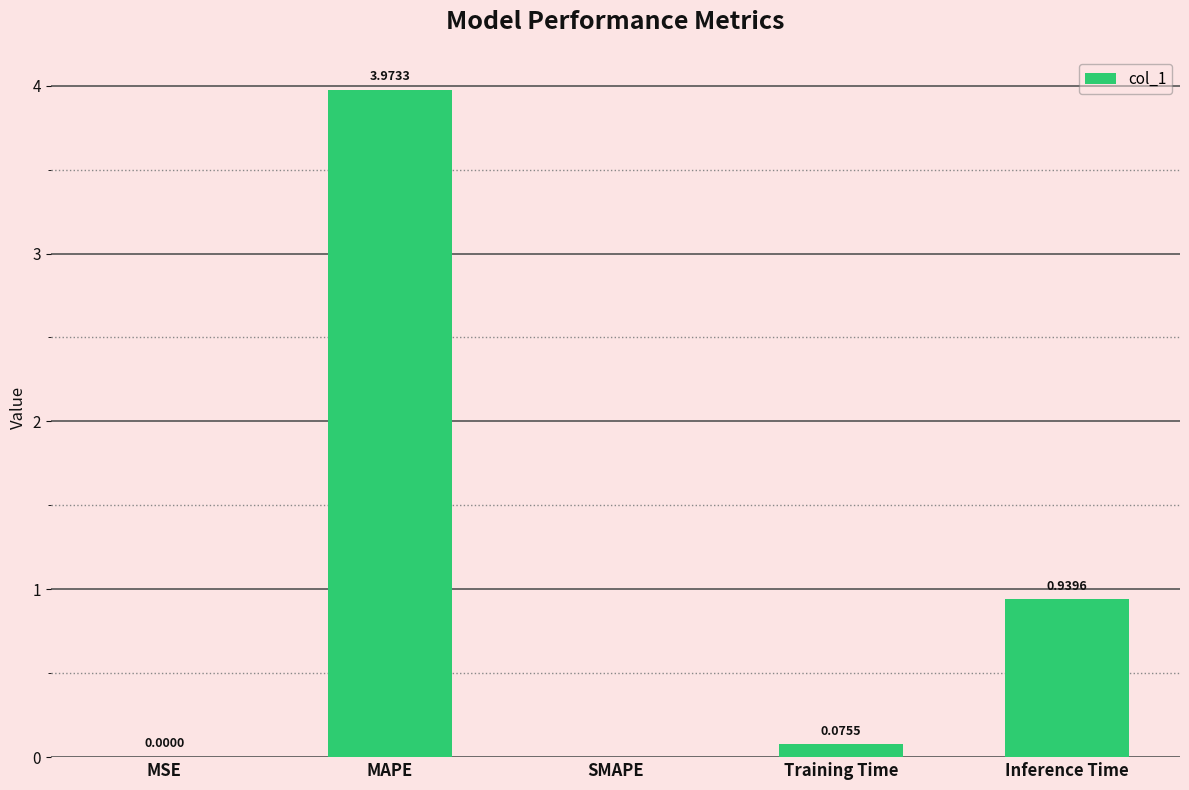

At which label is the value closest to 1?

Inference Time